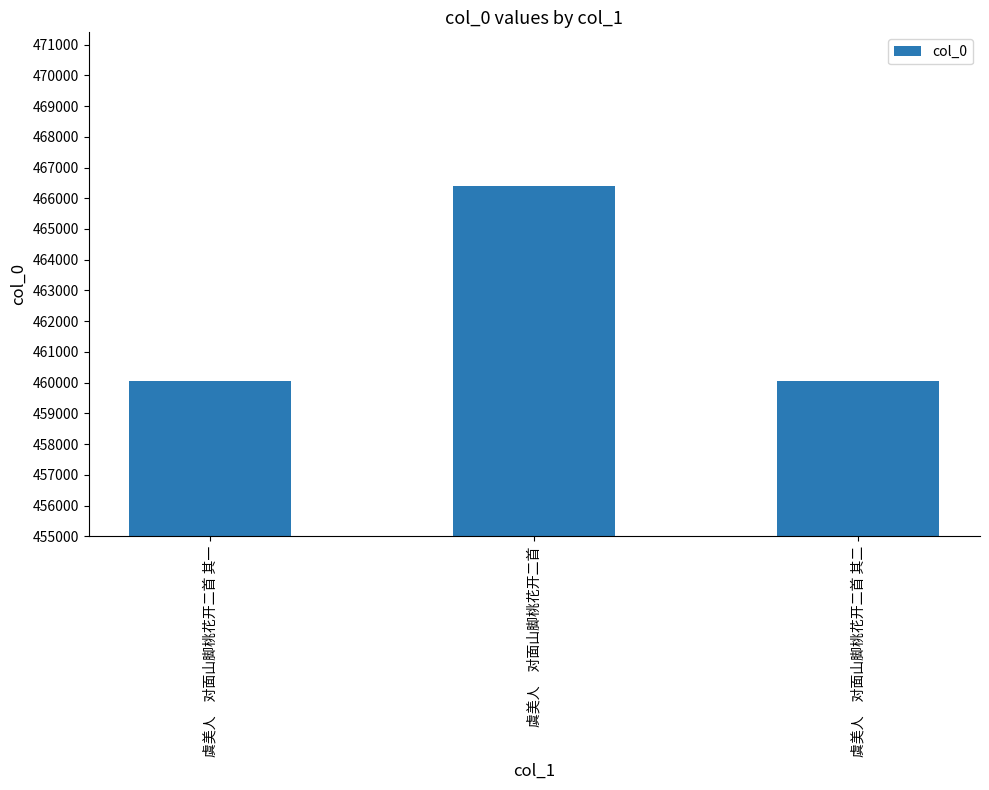

True or false: the data shows 466396 at 虞美人　对面山脚桃花开二首.

True